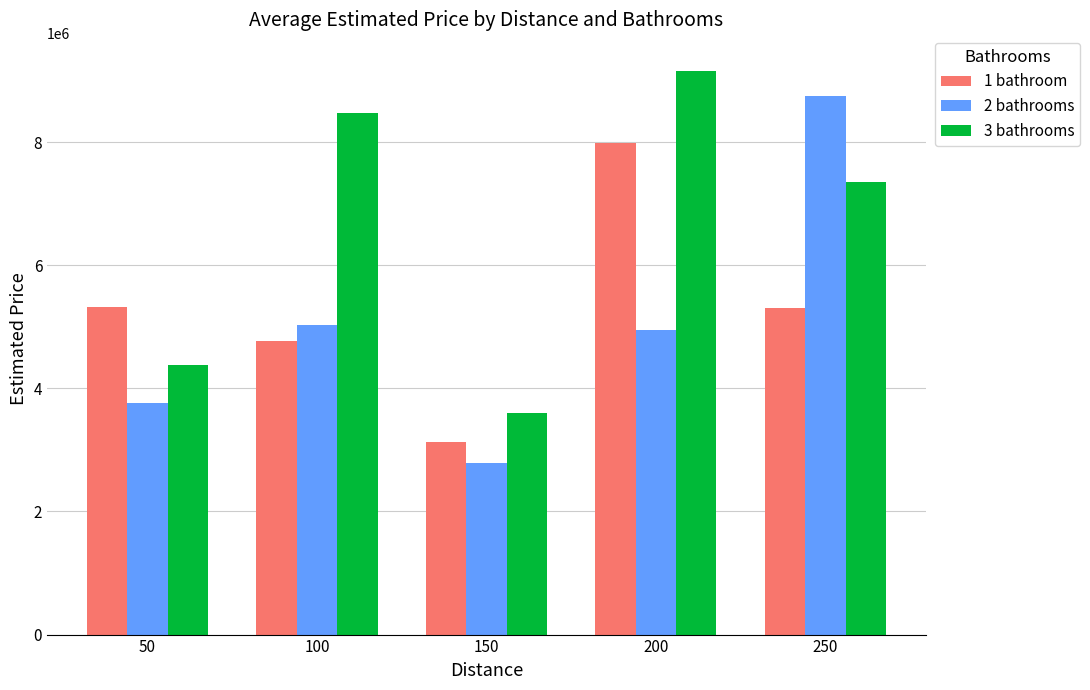

What is the difference between the maximum and minimum values in the 2 bathrooms series?

5959387